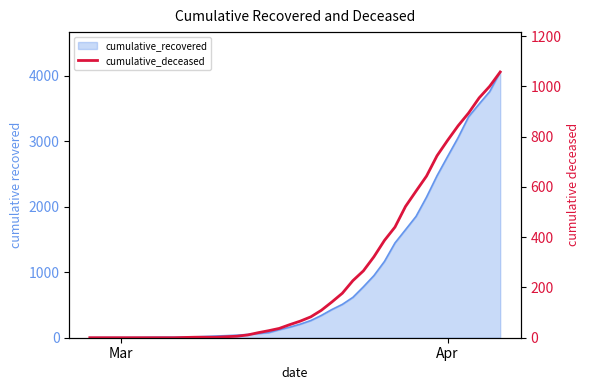

How many values exceed 66?

19